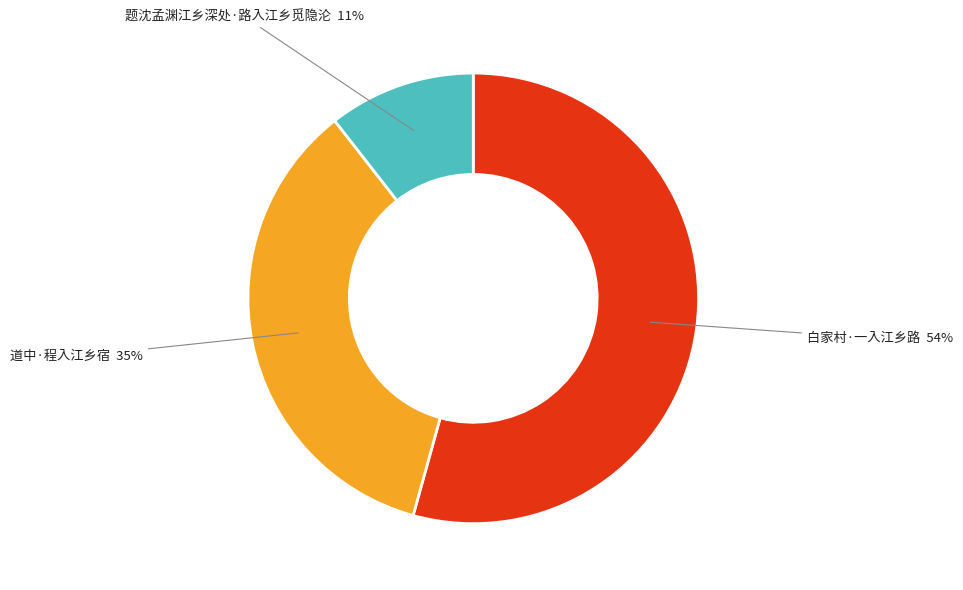

Does 道中·程入江乡宿 account for over 50% of the chart?

No